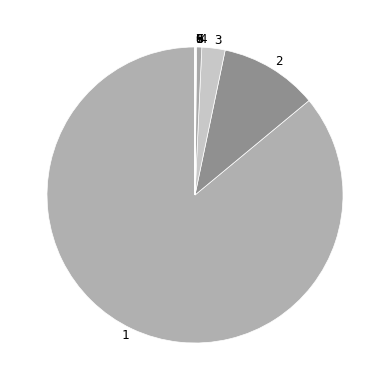

True or false: 2 accounts for 3% of the total.

False